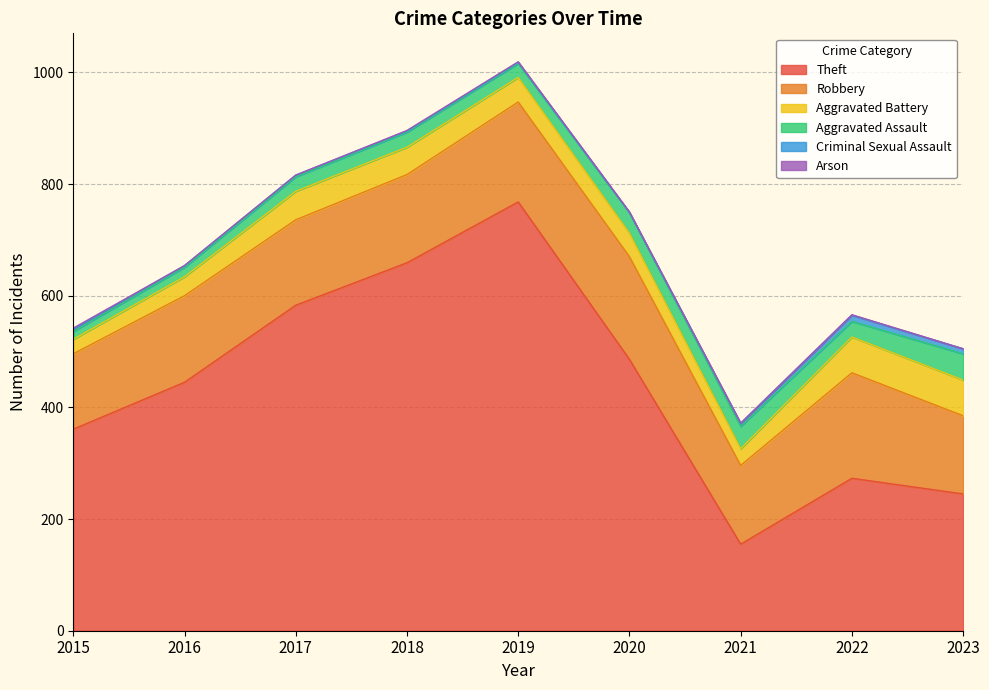

True or false: Theft has a value of 637 at 2020.

False